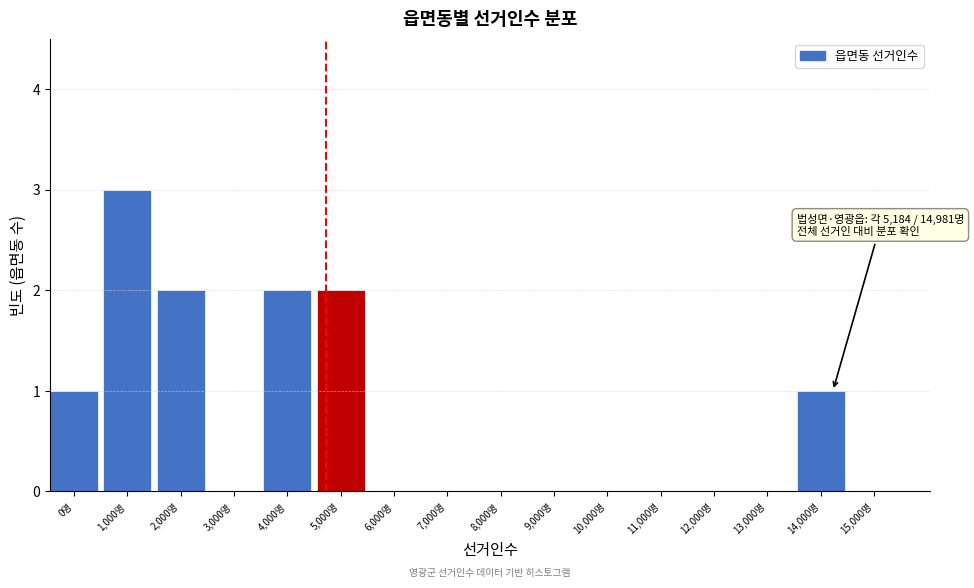

Reading left to right, transcribe all the data shown in this chart.

0명=1	1,000명=3	2,000명=2	3,000명=0	4,000명=2	5,000명=2	6,000명=0	7,000명=0	8,000명=0	9,000명=0	10,000명=0	11,000명=0	12,000명=0	13,000명=0	14,000명=1	15,000명=0